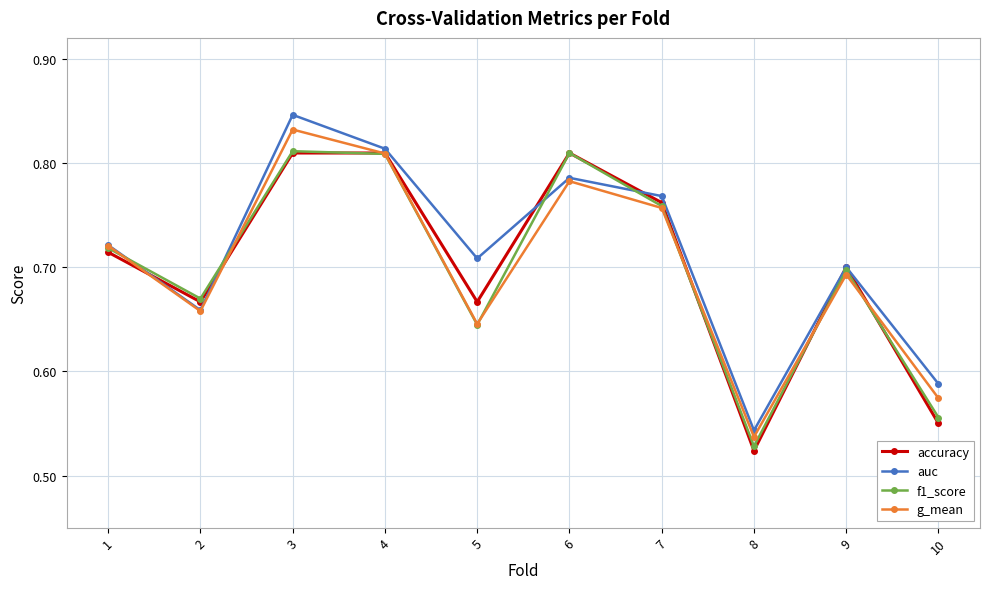

How many data points does each series have?

10